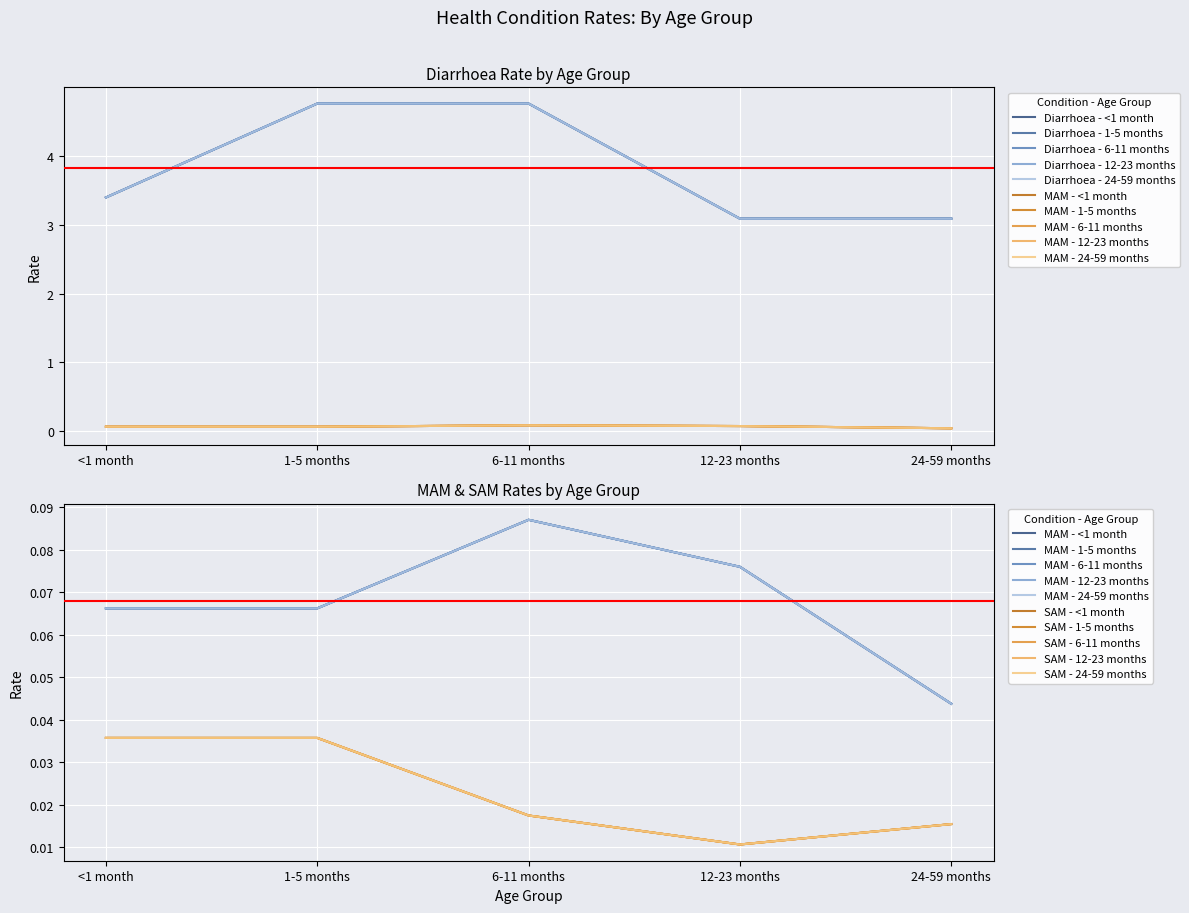

Reading left to right, transcribe all the data shown in this chart.

Diarrhoea: 3.4	4.8	4.8	3.1	3.1
MAM: 0.1	0.1	0.1	0.1	0.0
SAM: 0.0	0.0	0.0	0.0	0.0